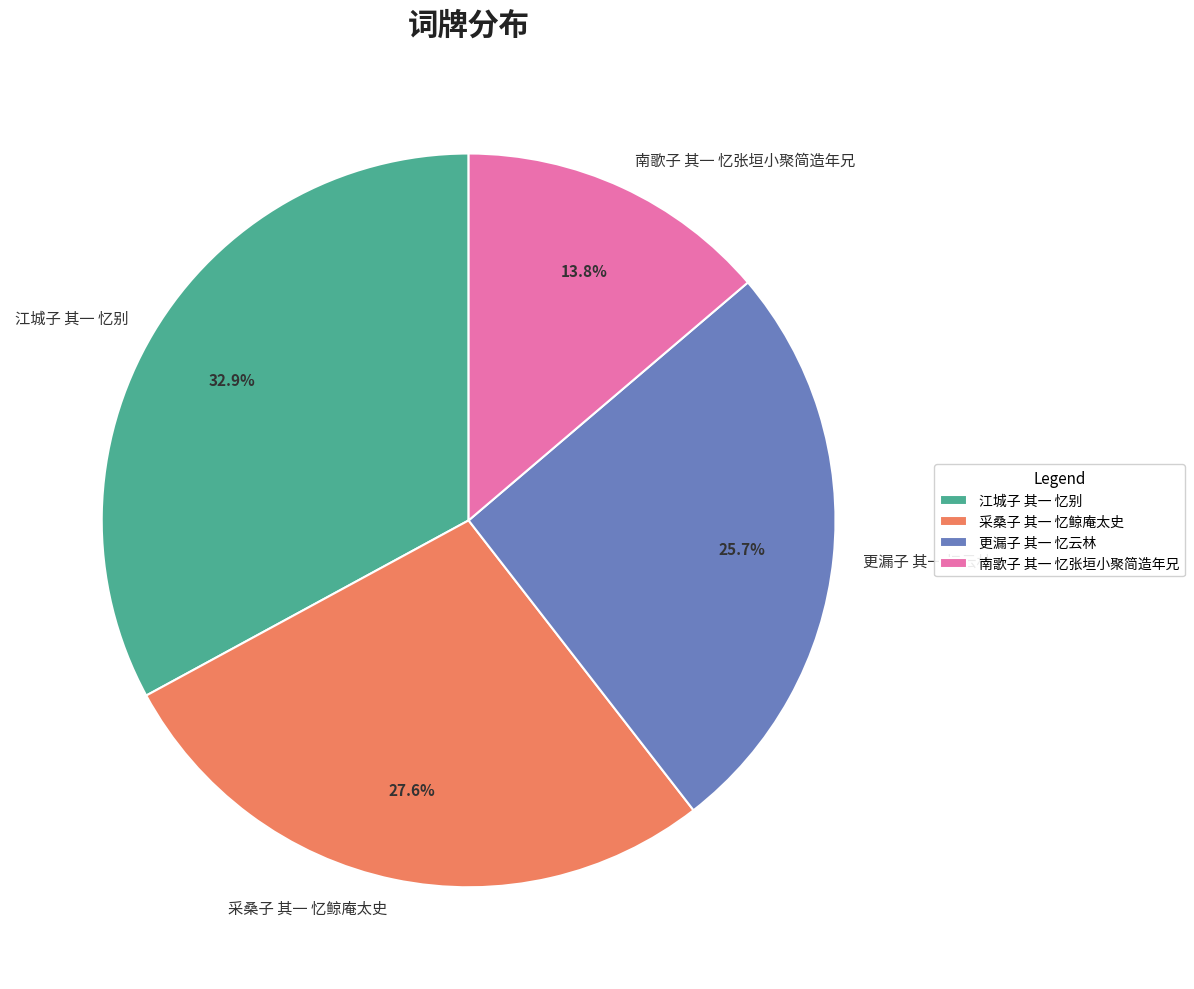

Which category has the smallest portion of the pie?

南歌子 其一 忆张垣小聚简造年兄